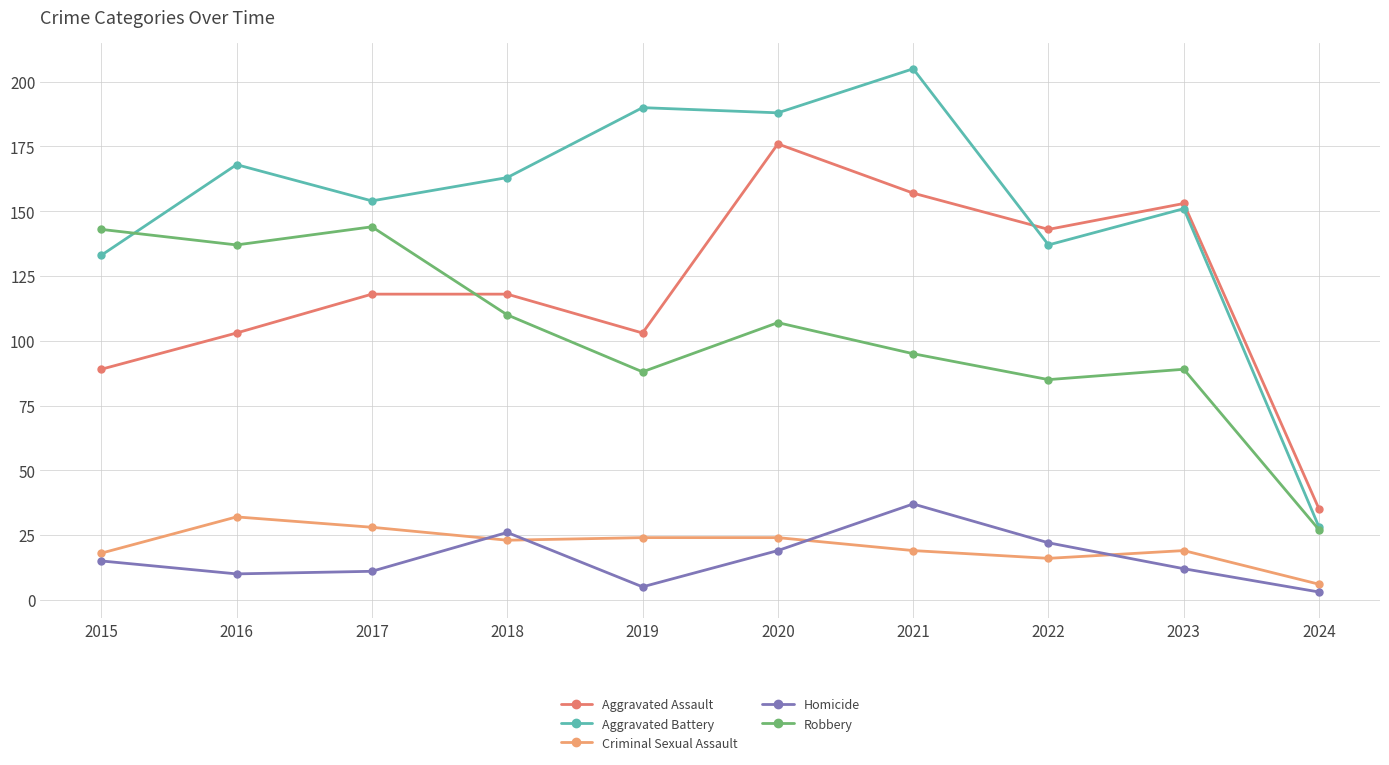

Is it true that Criminal Sexual Assault equals 12 at 2016?

False